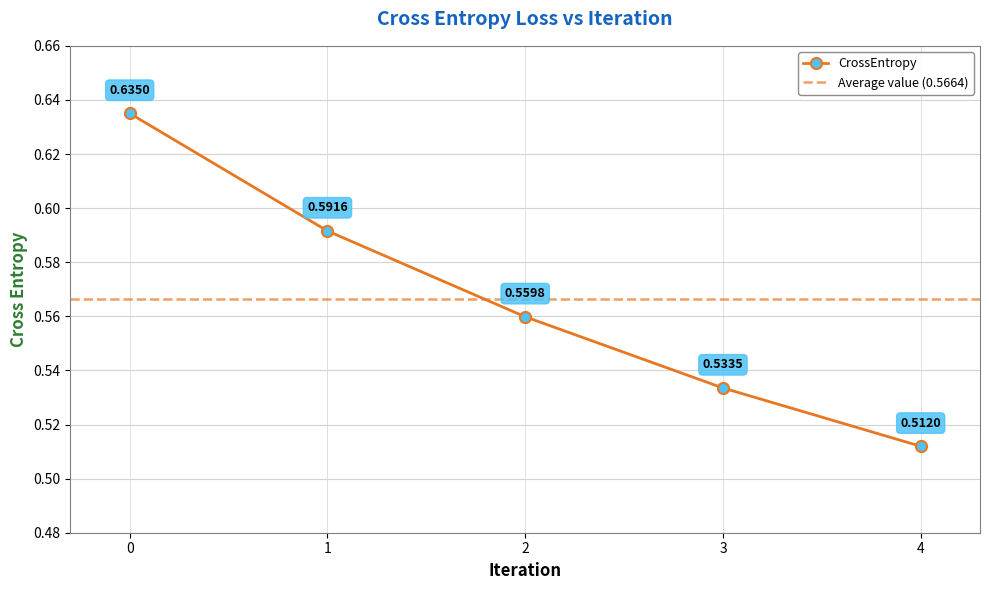

What is the maximum value shown in the chart?

0.6